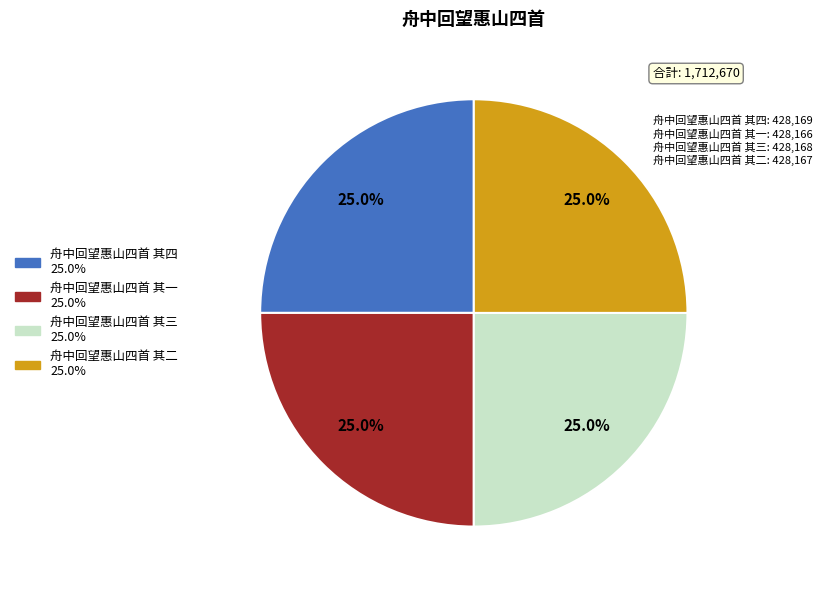

Is there any slice that represents more than half of the pie?

No